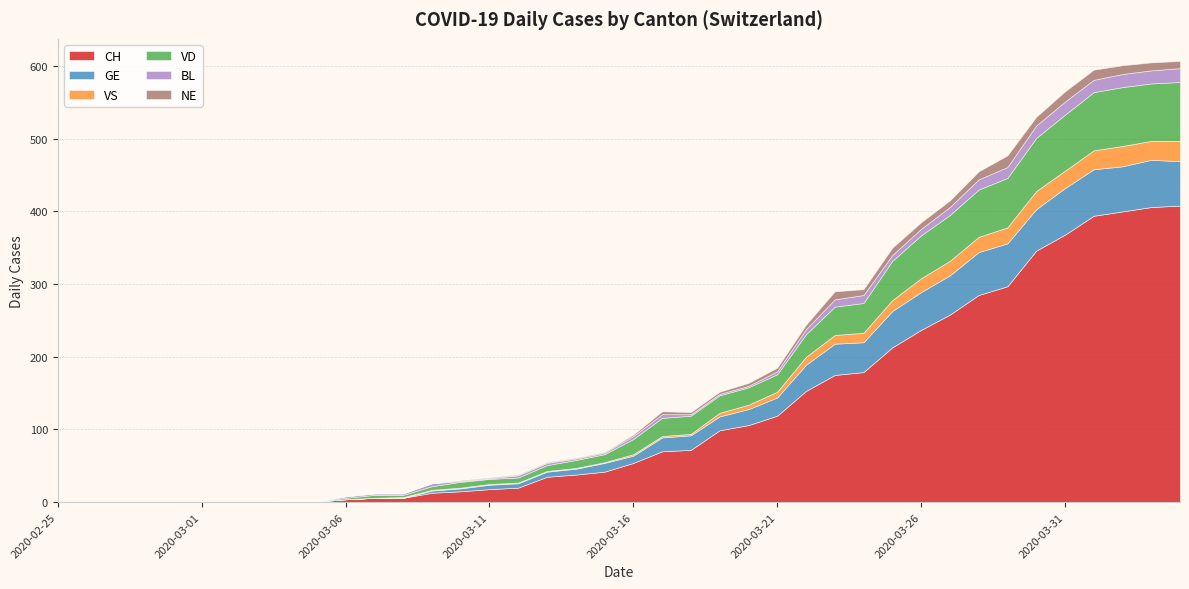

Where does the NE series first go above 2?

2020-03-17